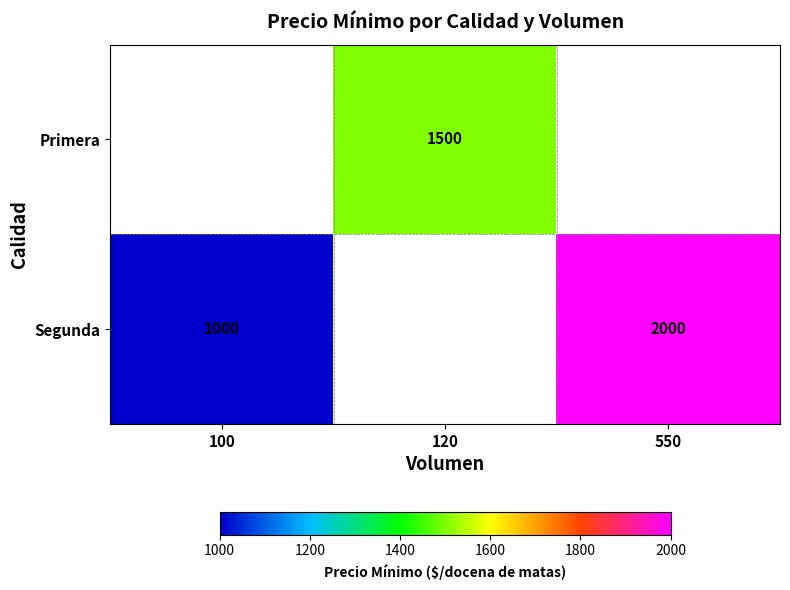

What is the difference between the Segunda values at 550 and 100?

1000